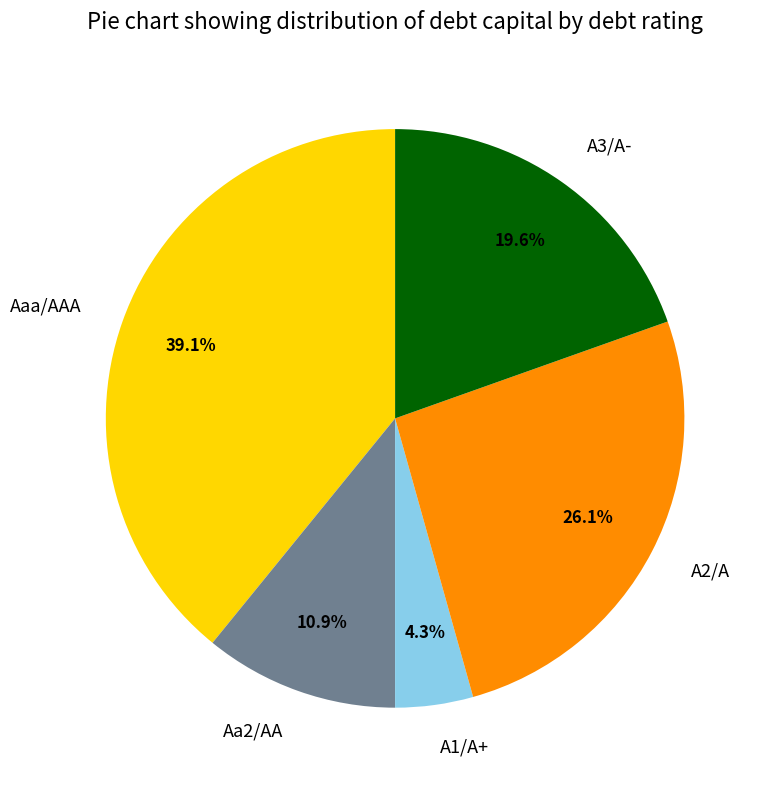

What is the total percentage of A1/A+ and Aa2/AA?

15.2%